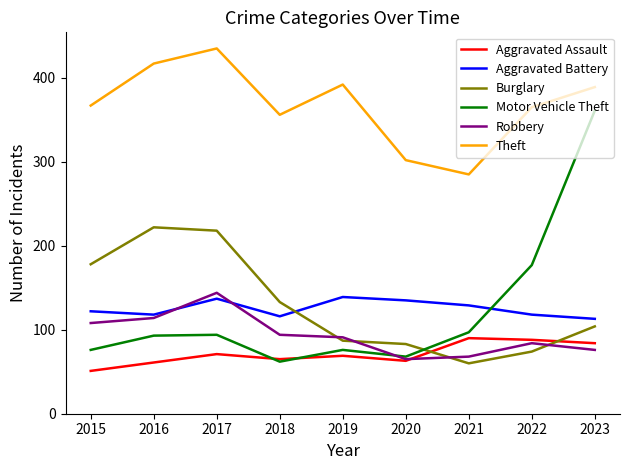

What is the difference between the highest and lowest values at 2017?

364